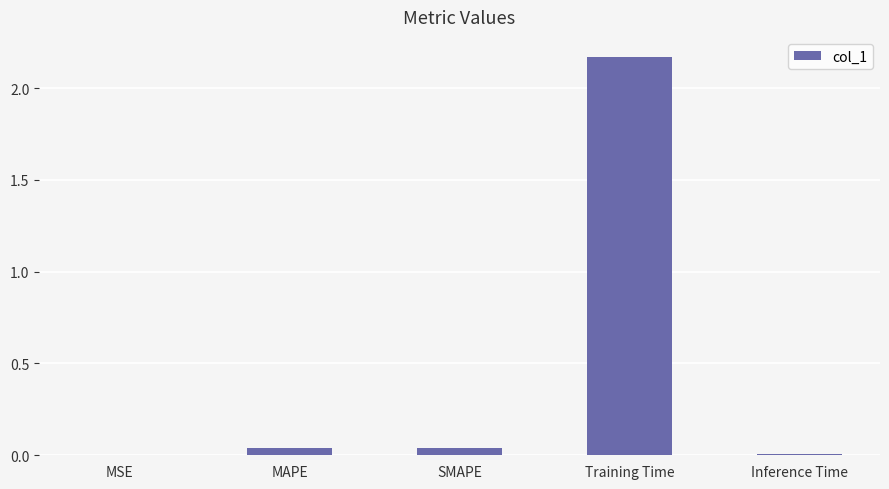

How many categories are shown in the chart?

5